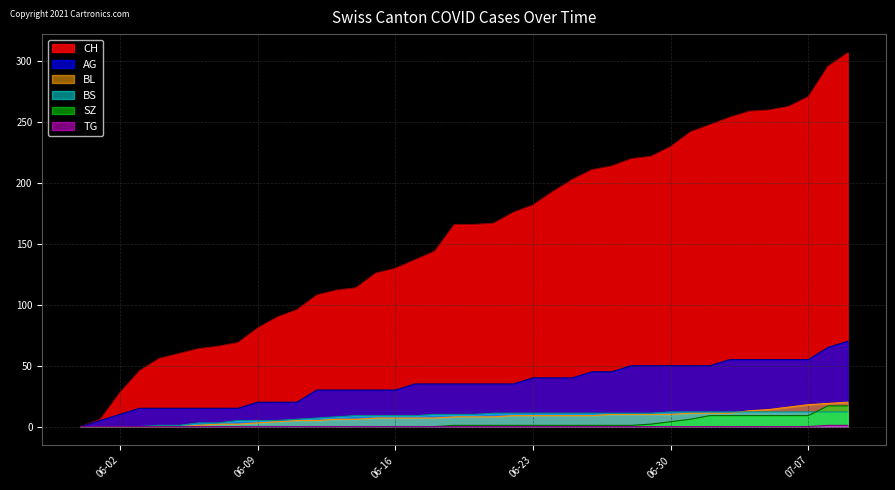

True or false: SZ and BL intersect in this chart.

False